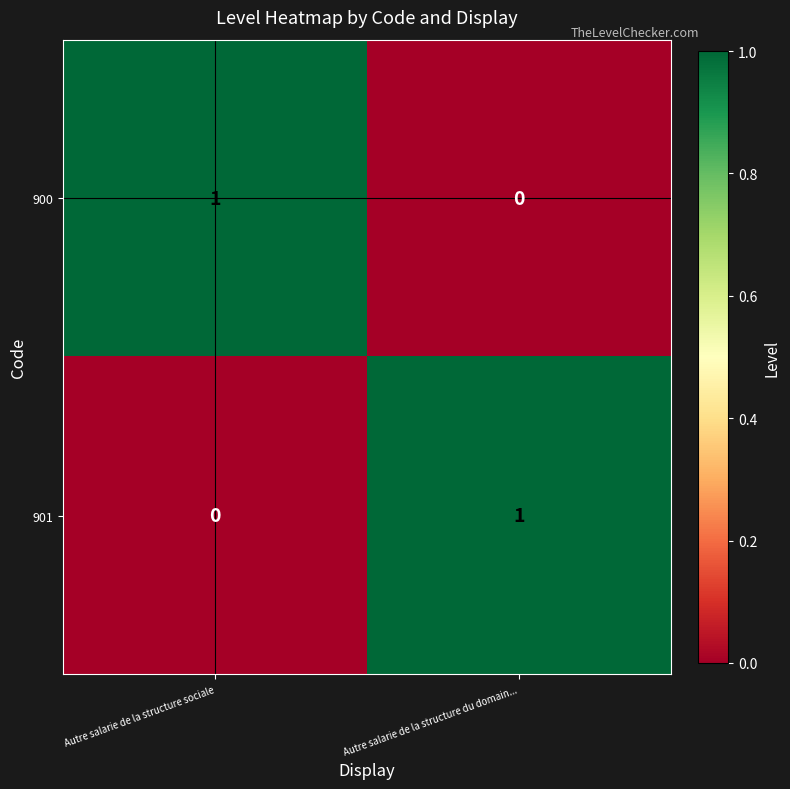

At Autre salarie de la structure sociale, list the series in order from smallest to largest.

901, 900